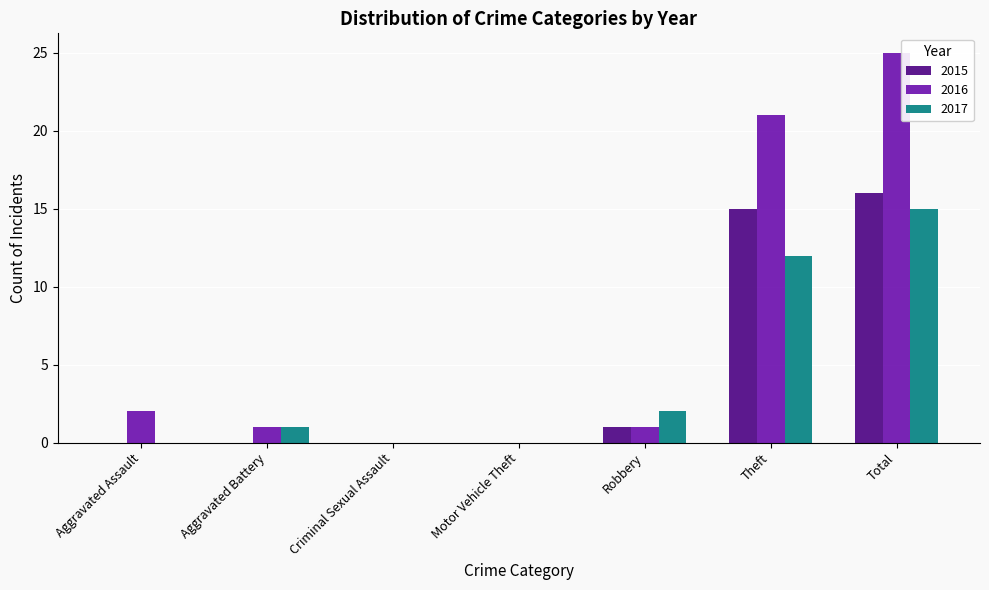

How many series are shown in this chart?

3